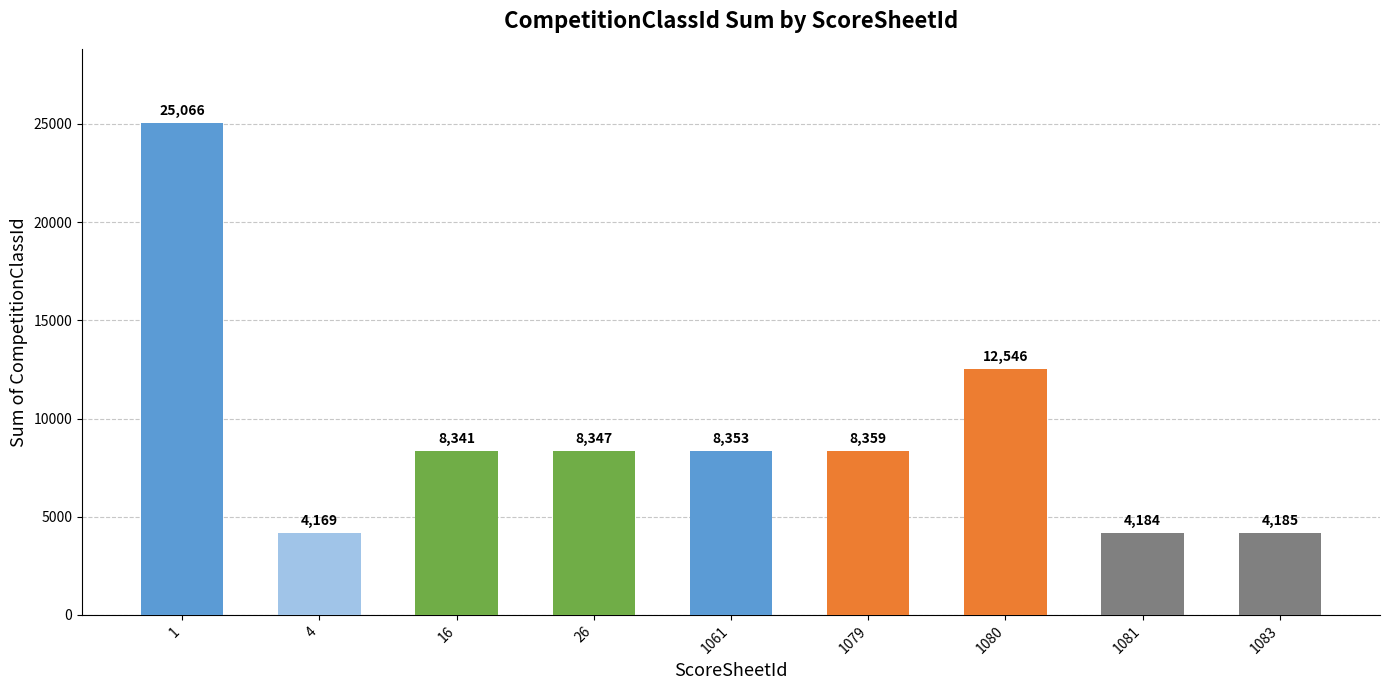

Reading left to right, extract all data points from this chart.

25066	4169	8341	8347	8353	8359	12546	4184	4185